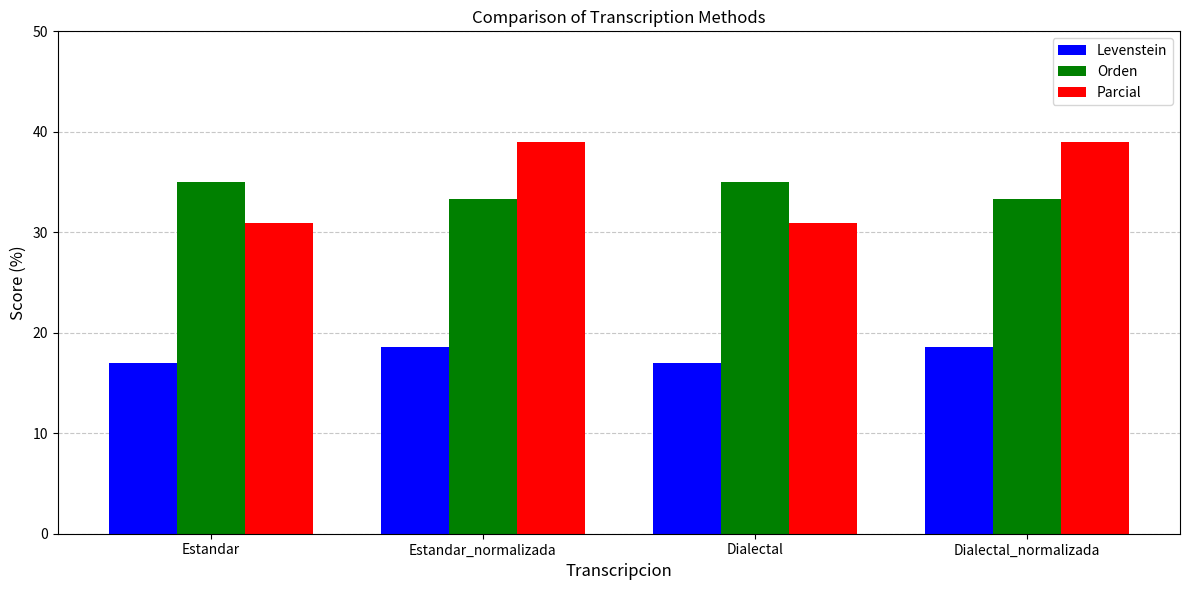

The value of Parcial at Dialectal is 47.6. True or false?

False